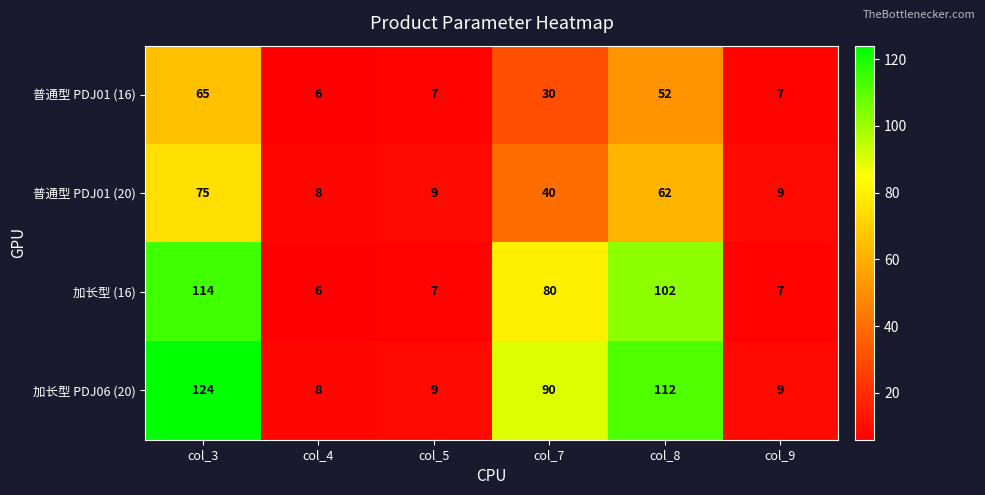

What is the difference between the second highest and second lowest values in the 普通型 PDJ01 (16) series?

45